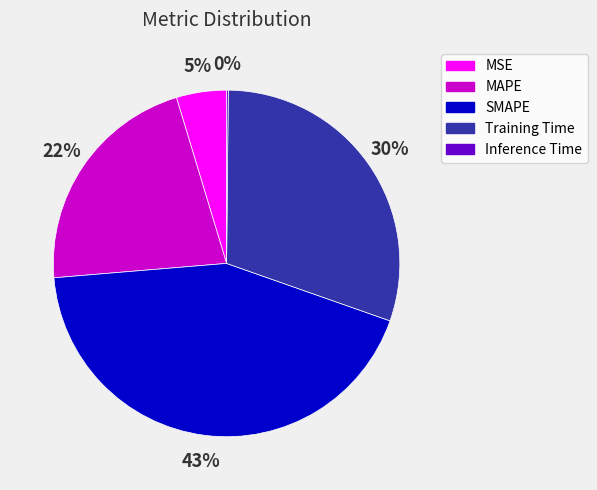

To the nearest percent, what is the difference between the largest and smallest slice percentages?

43%